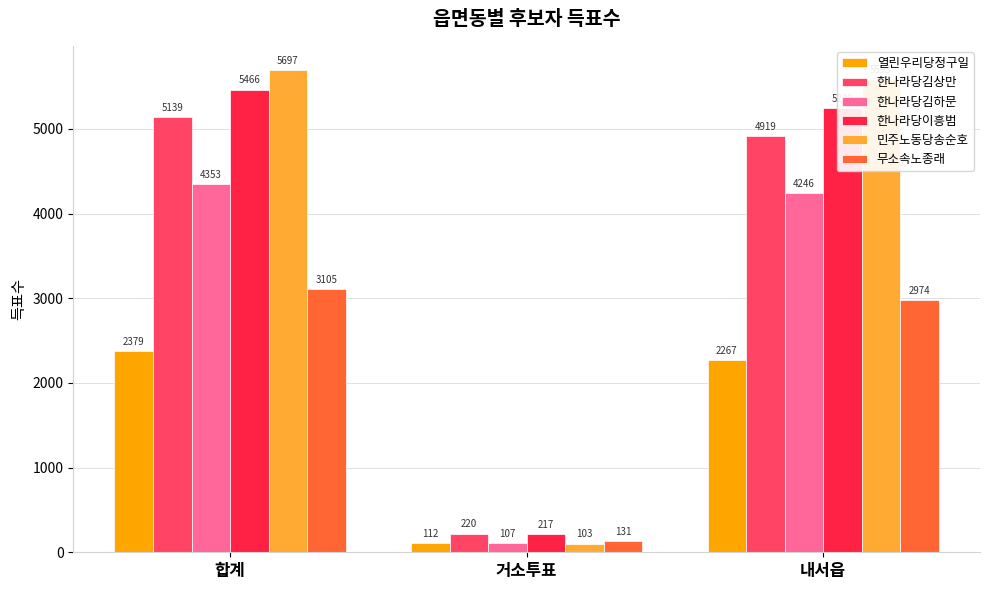

What are all the series names shown in the legend?

열린우리당정구일, 한나라당김상만, 한나라당김하문, 한나라당이흥범, 민주노동당송순호, 무소속노종래